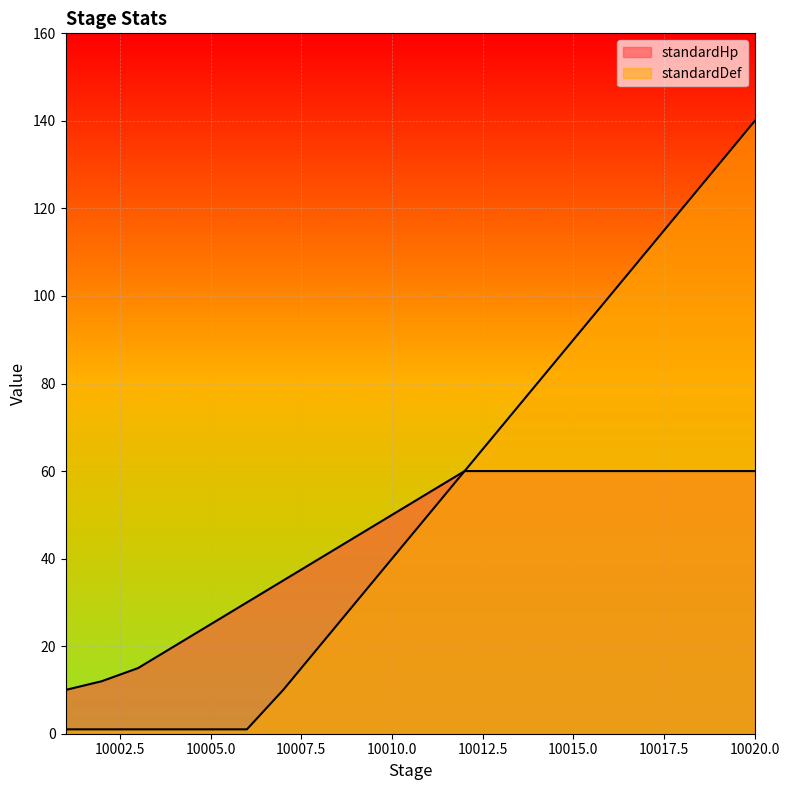

True or false: standardDef and standardHp cross at least once.

False